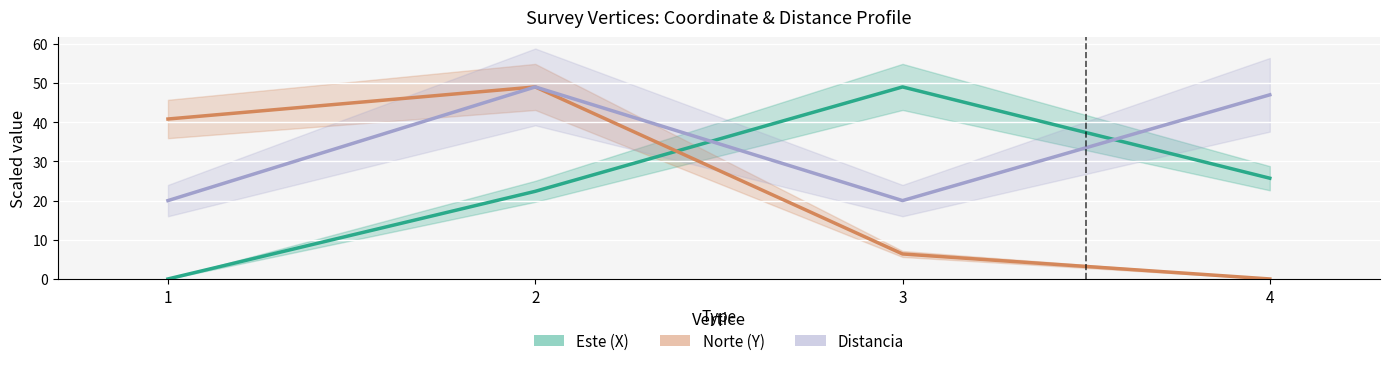

Where does the Este (X) series first go above 25?

3